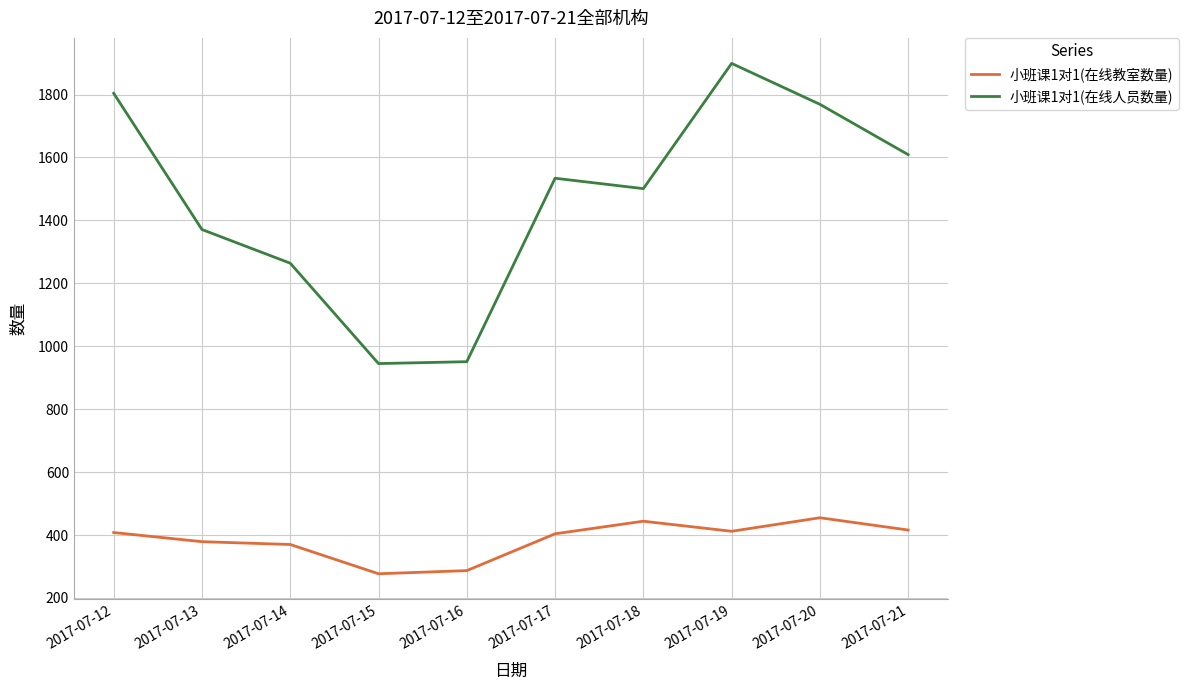

What is the spread (max minus min) of values at 2017-07-20?

1314